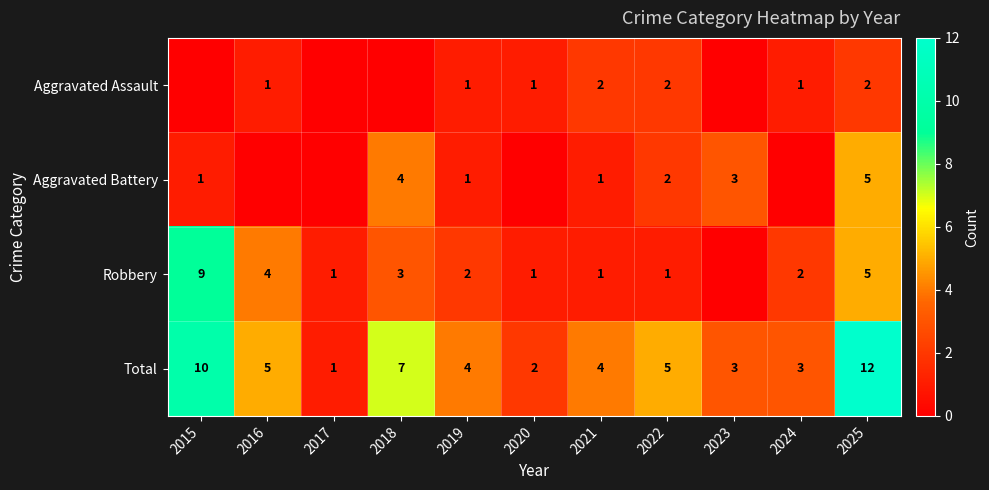

The value of Total at 2017 is 1. True or false?

True